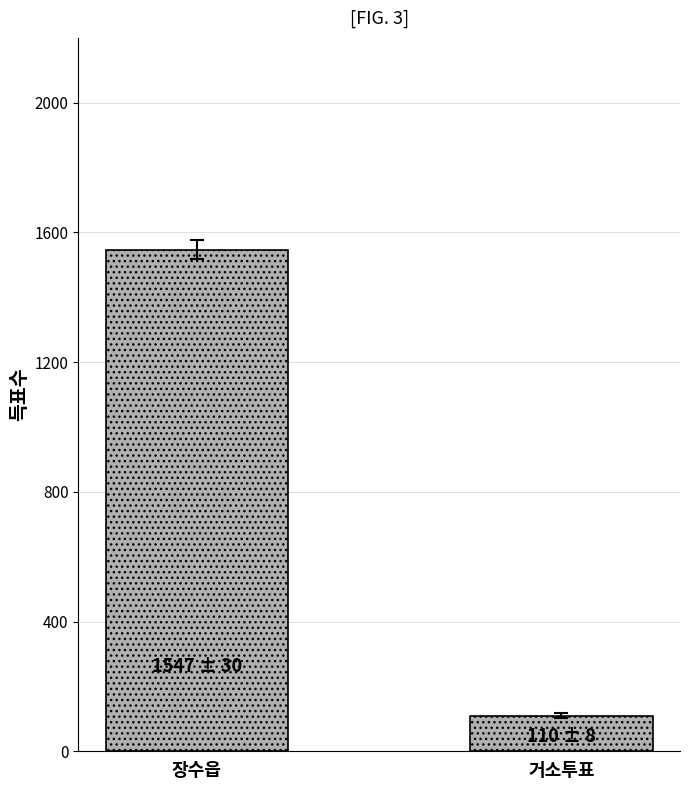

Rank the categories by value from lowest to highest.

거소투표, 장수읍